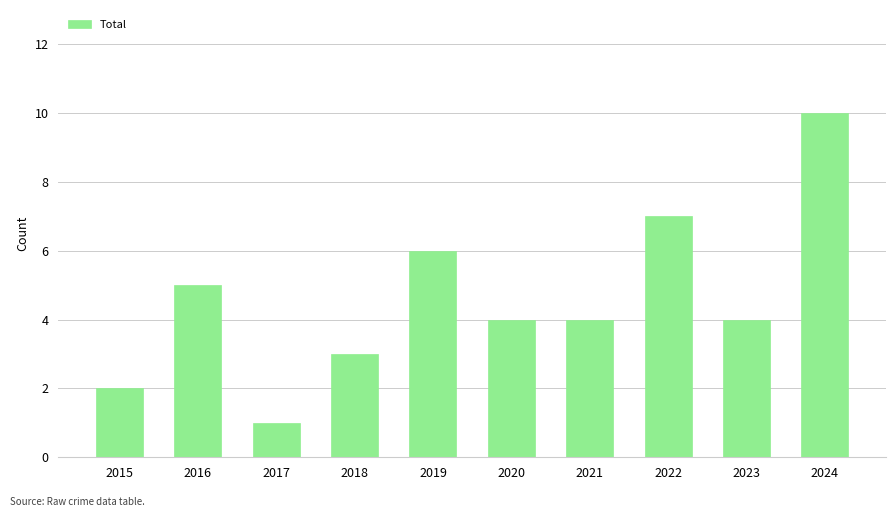

Is it true that the value at 2022 is 7?

True